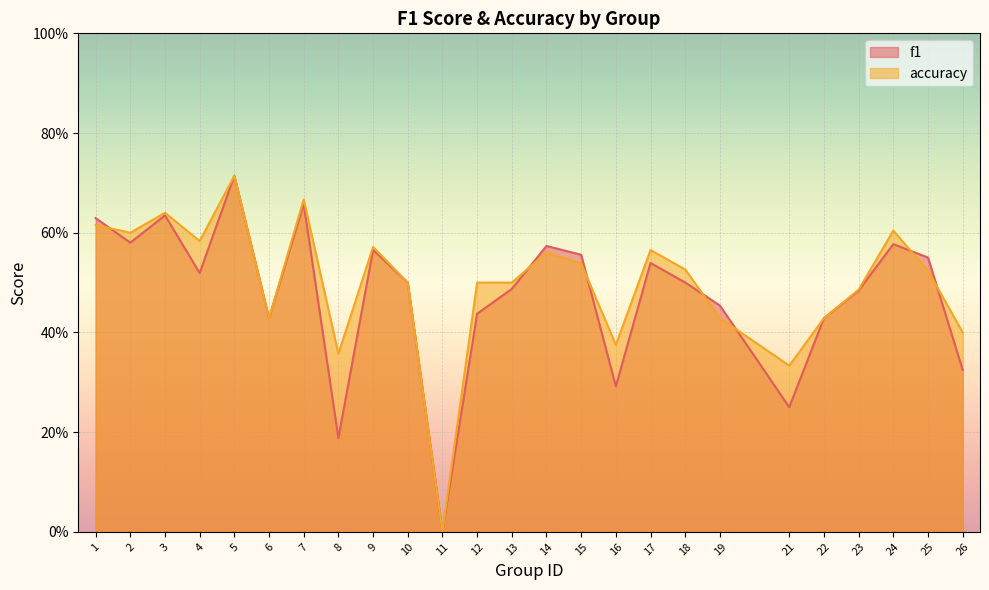

How many positive values does the f1 series have?

24